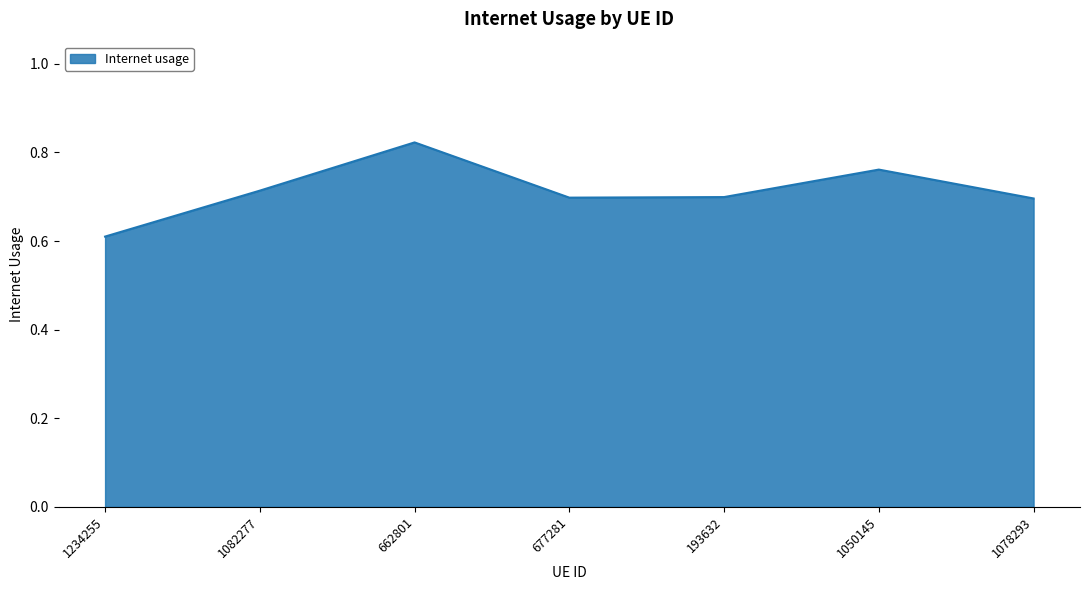

What is the sum of all values?

5.0